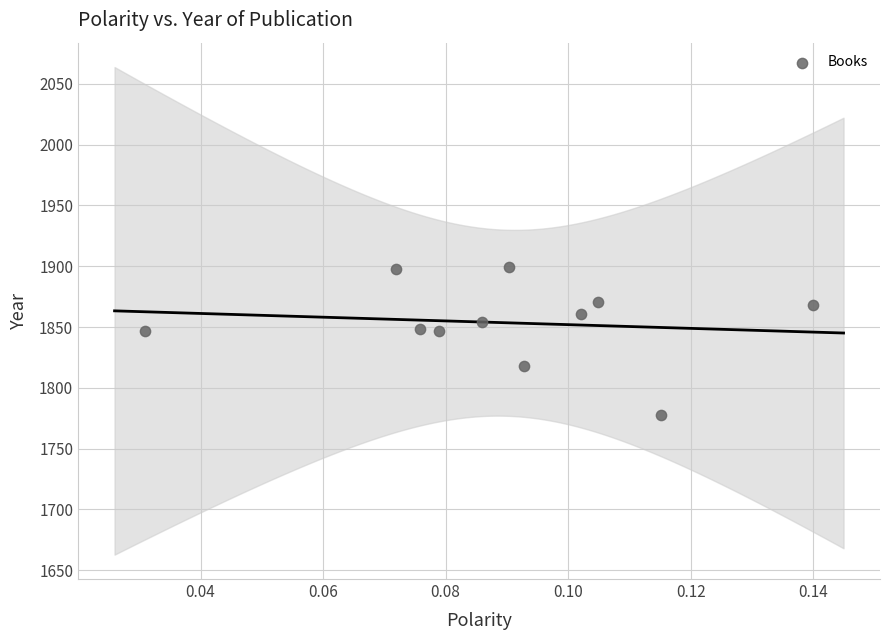

What is the average Y value?

1854